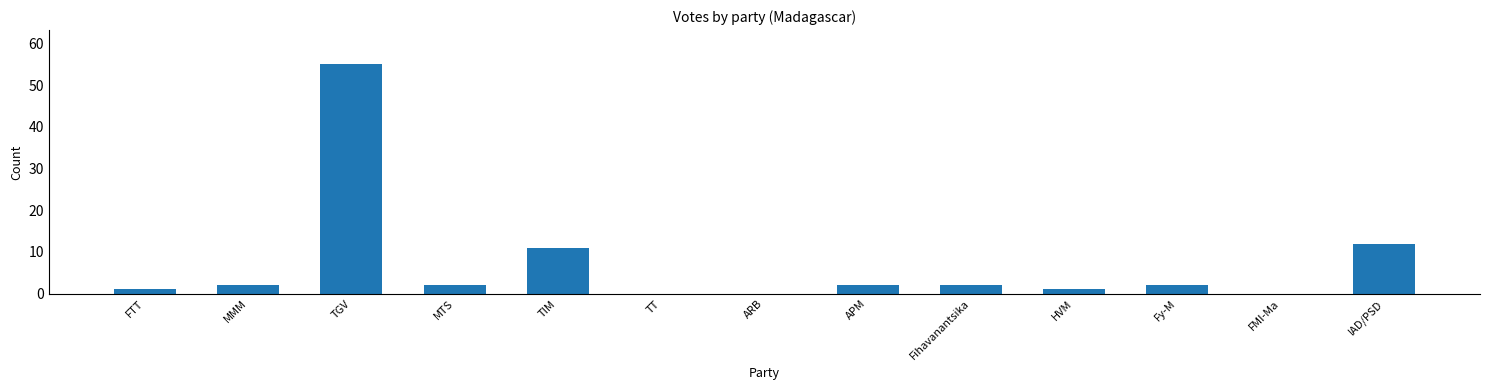

Reading left to right, extract all data points from this chart.

1	2	55	2	11	0	0	2	2	1	2	0	12